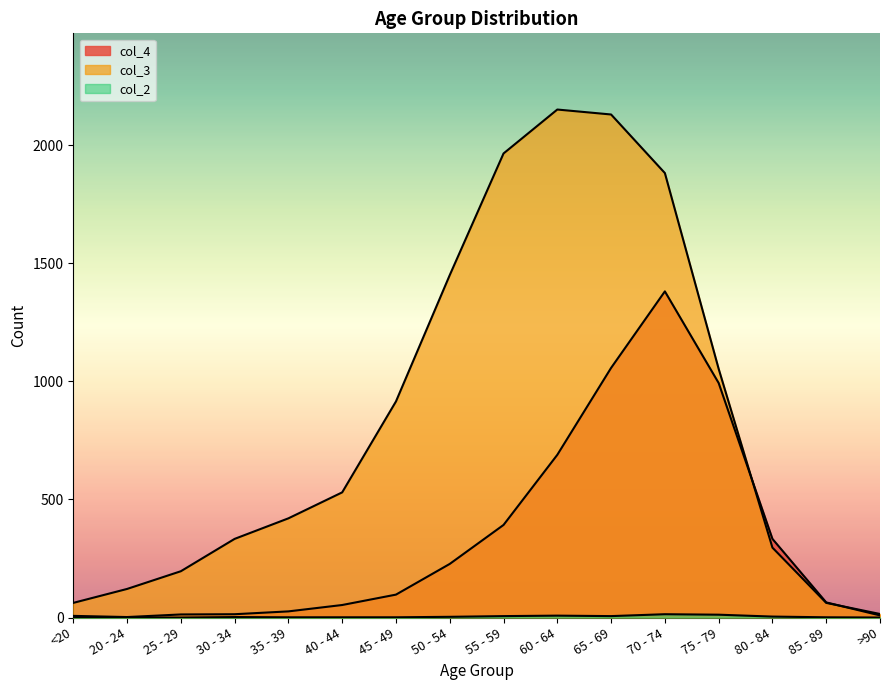

At which category does col_4 reach its first local valley?

20 - 24